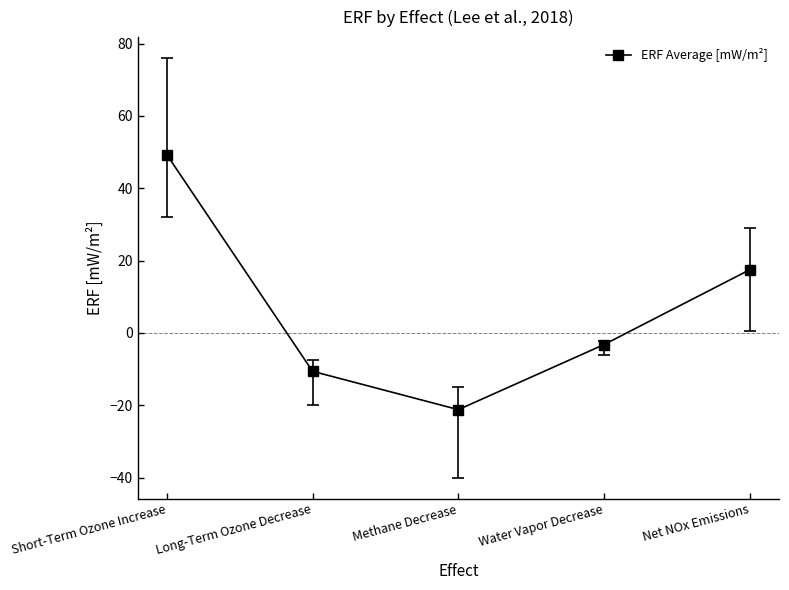

What is the average value?

6.4